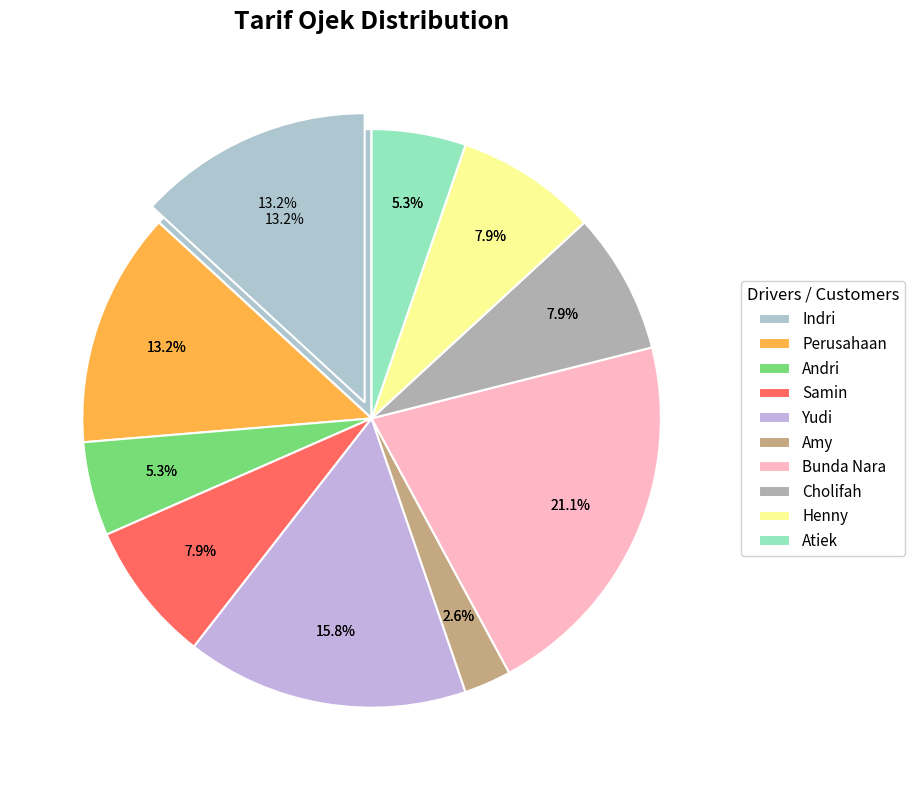

Is it true that Samin is 8% of the pie?

True